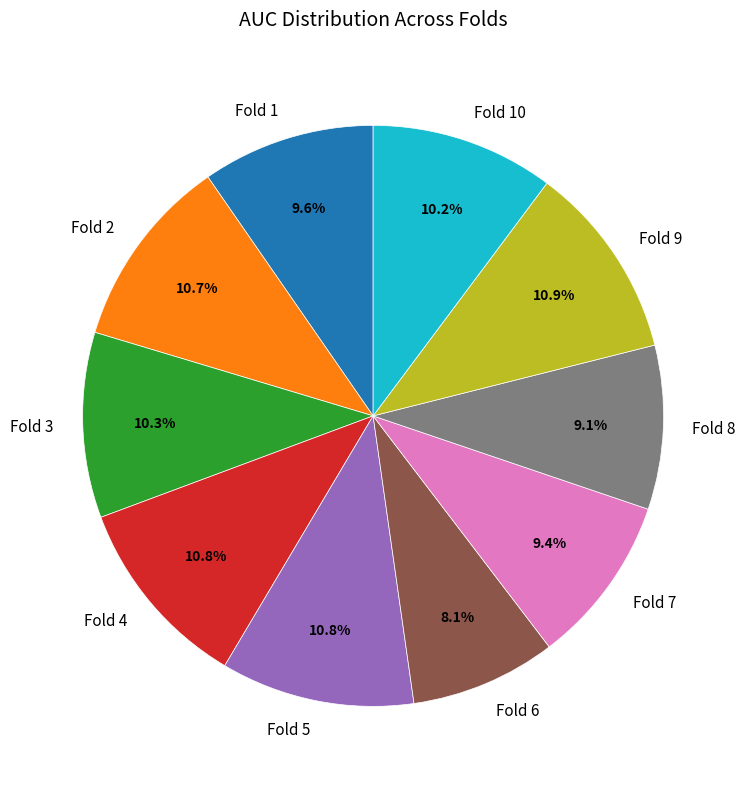

Count the number of slices in the pie.

10